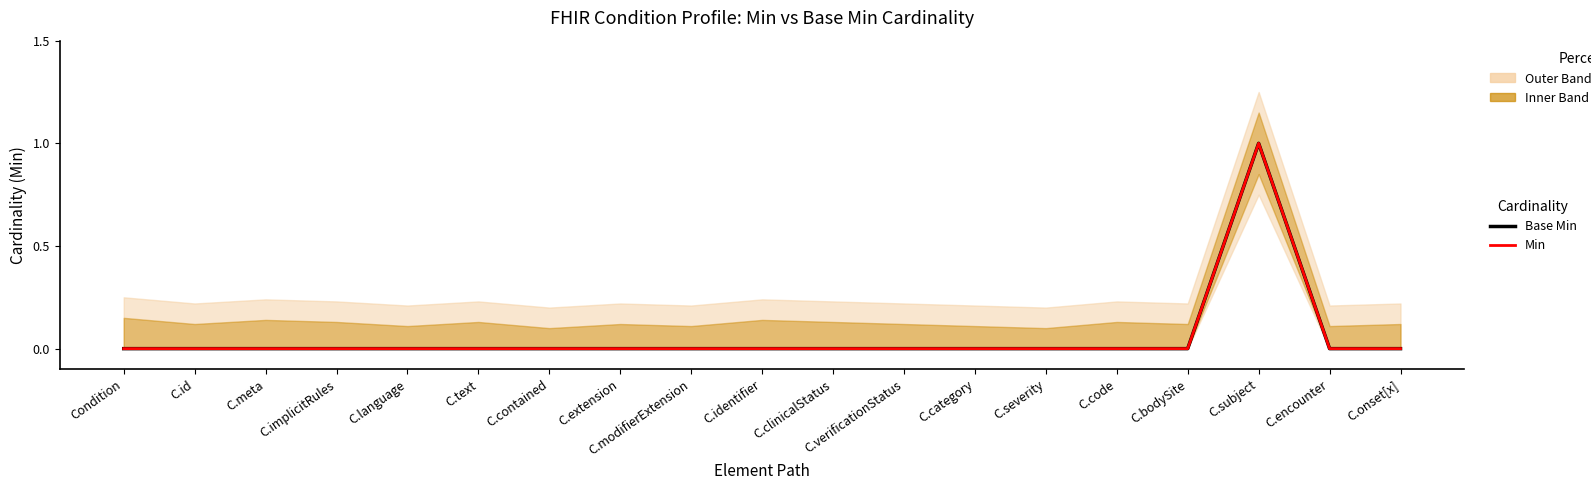

What is the difference between the maximum and second lowest values in the Min series?

1